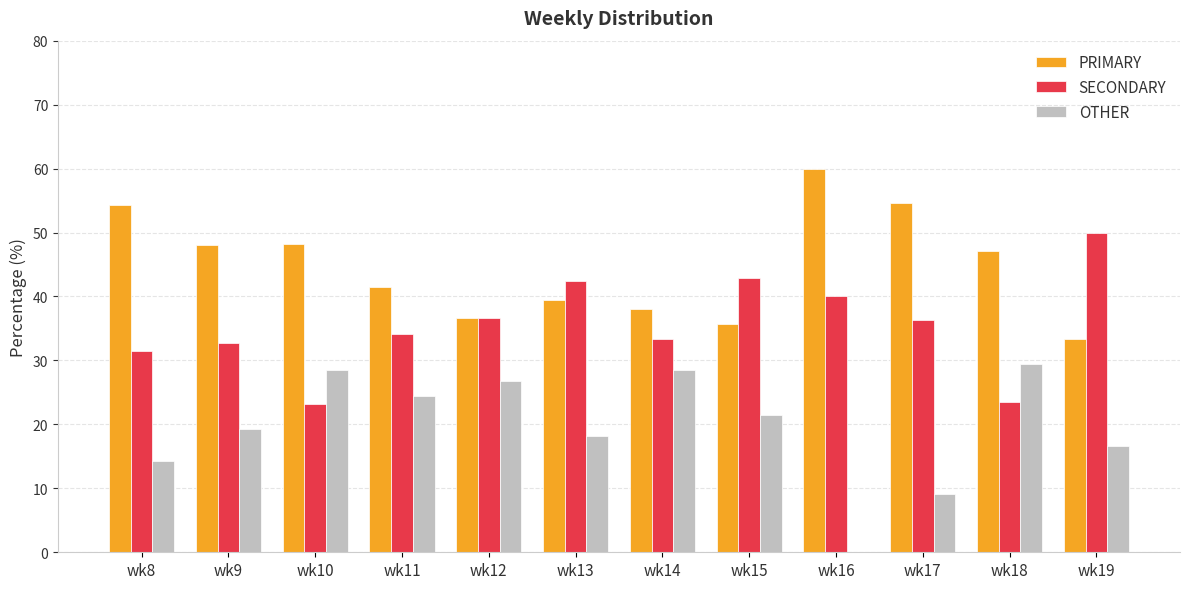

Are the bars horizontal?

No